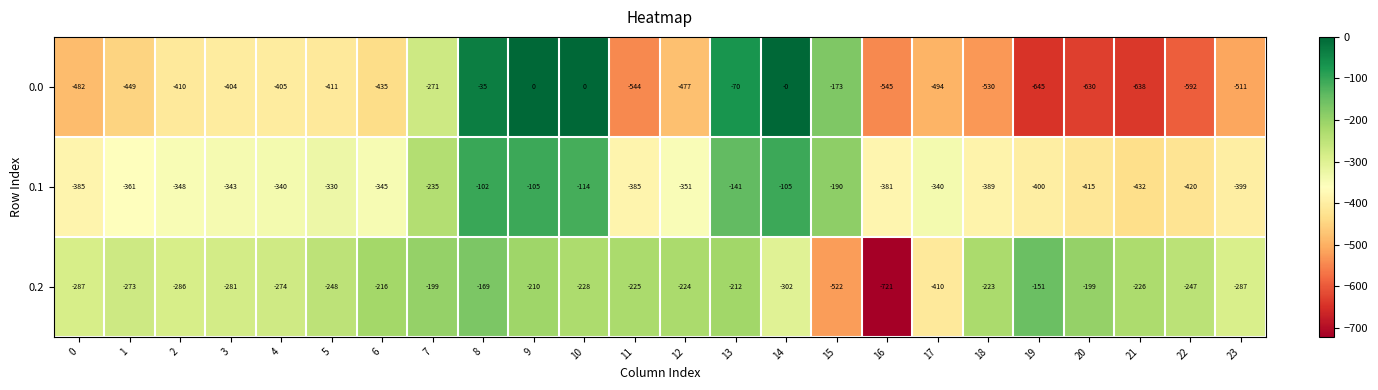

List the series in order of their peak value, highest first.

0.0, 0.1, 0.2